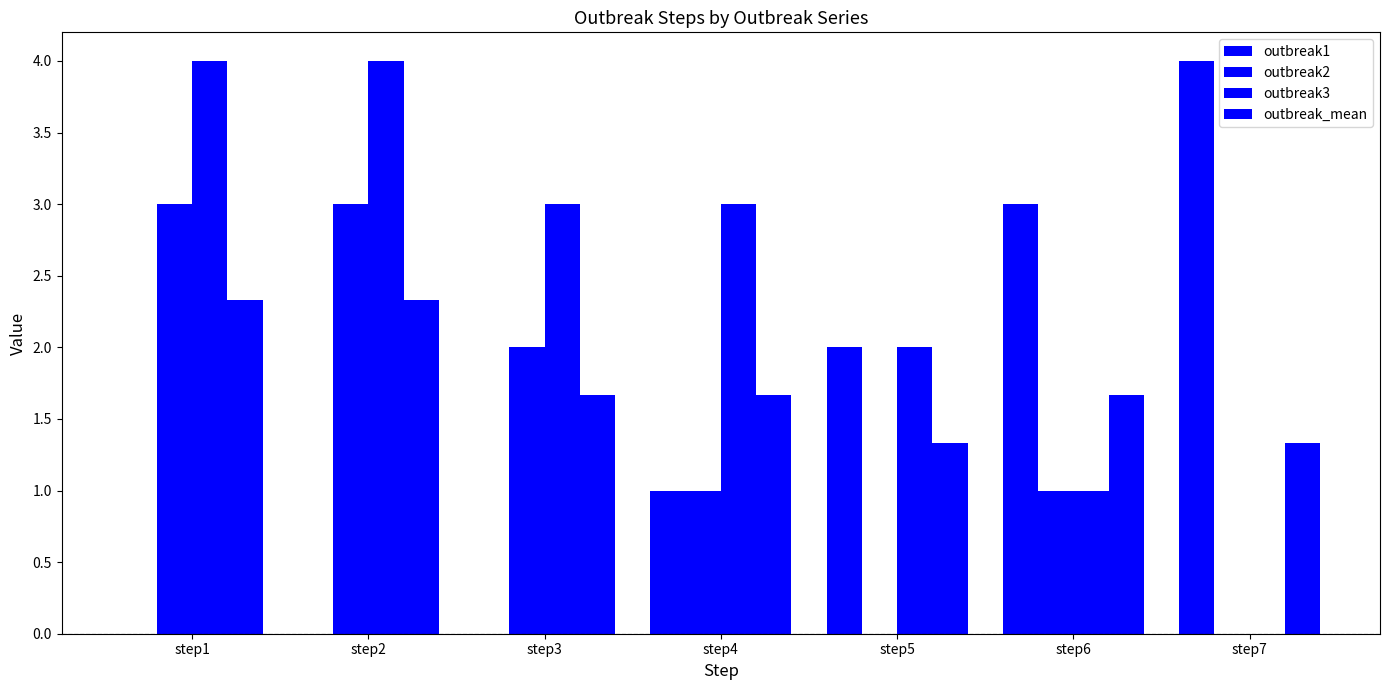

Are the bars horizontal?

No